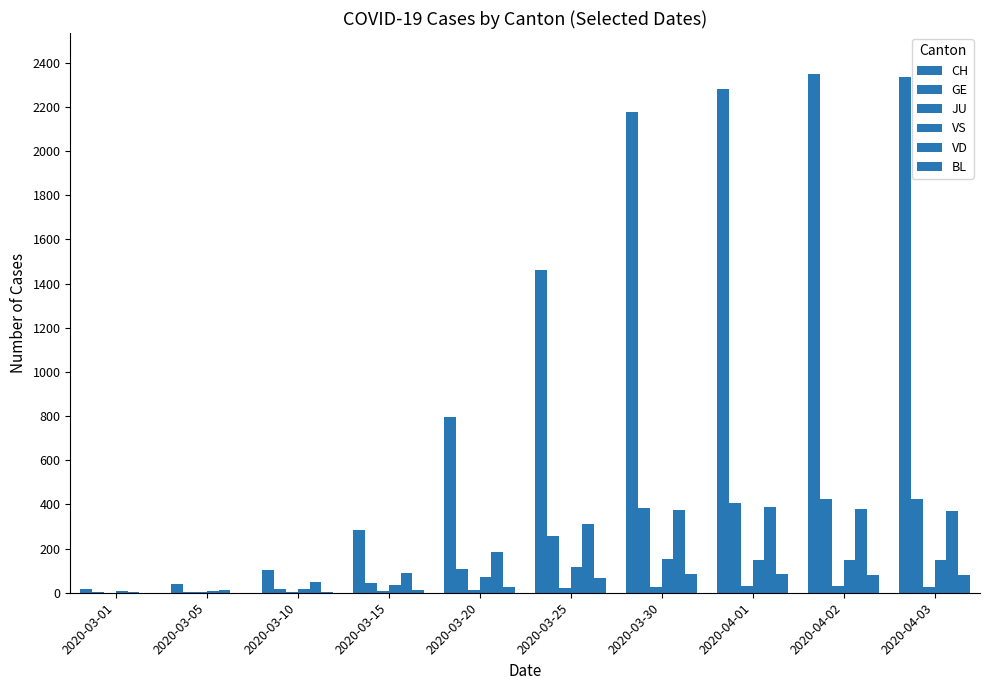

What is the average value of the CH series?

1183